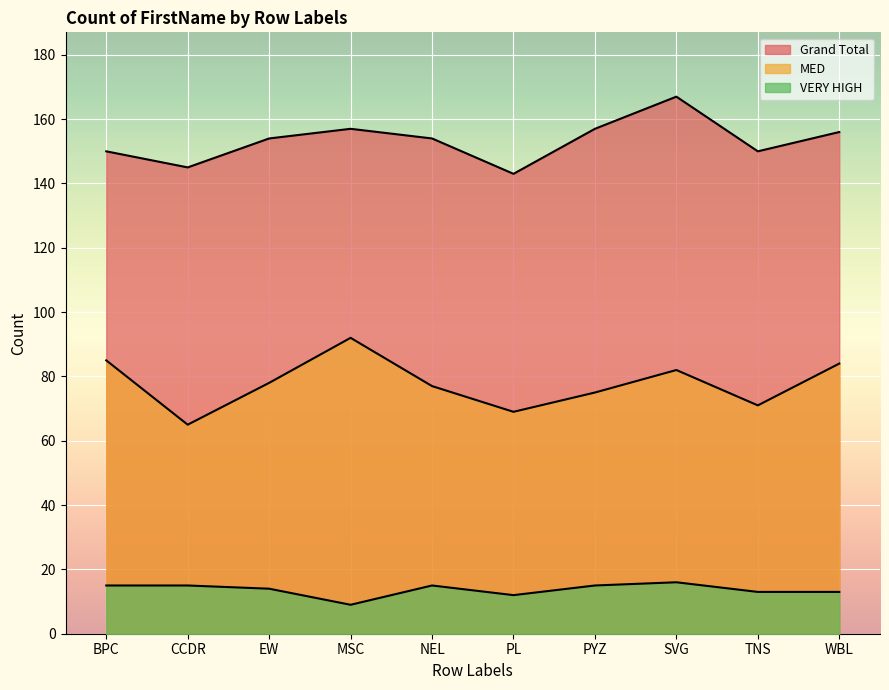

True or false: Grand Total and VERY HIGH cross at least once.

False